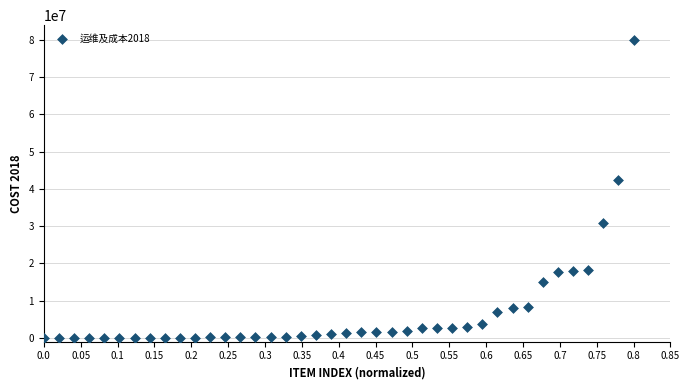

What is the range of X values (max minus min)?

0.8